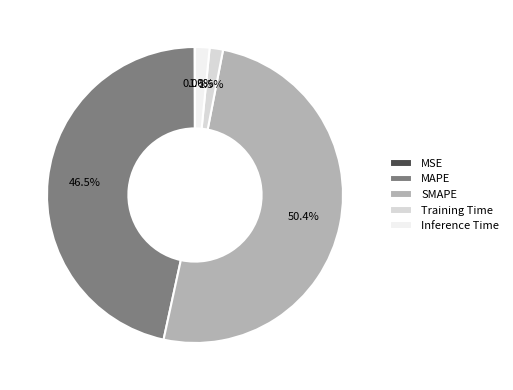

To the nearest percent, what is the average slice percentage?

20%